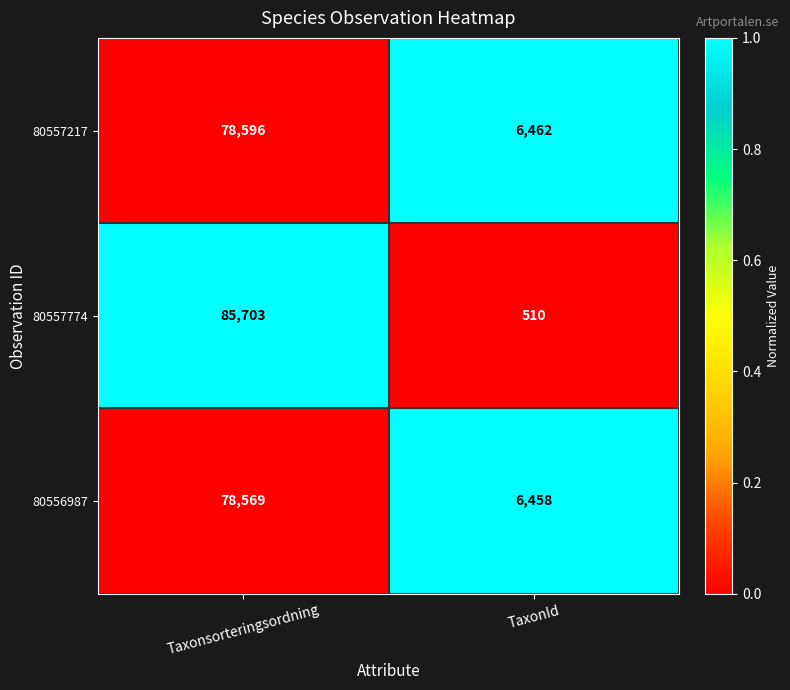

What is the difference between the 80557217 values at Taxonsorteringsordning and TaxonId?

72134